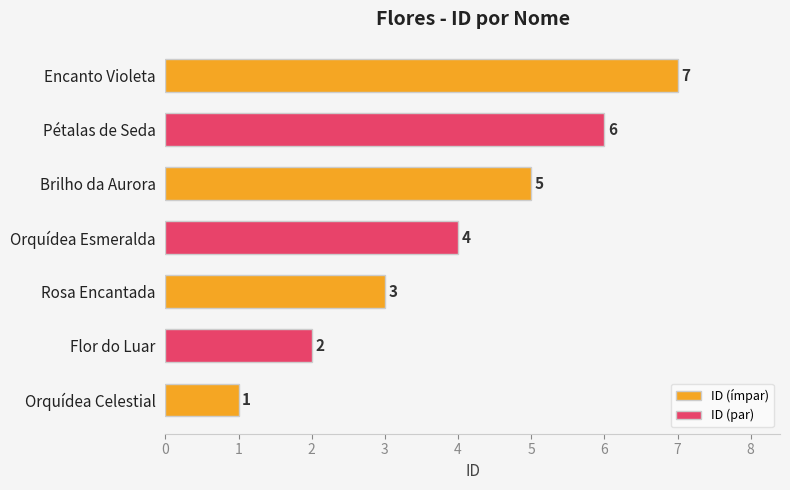

Rank the categories by value from highest to lowest.

Encanto Violeta, Pétalas de Seda, Brilho da Aurora, Orquídea Esmeralda, Rosa Encantada, Flor do Luar, Orquídea Celestial